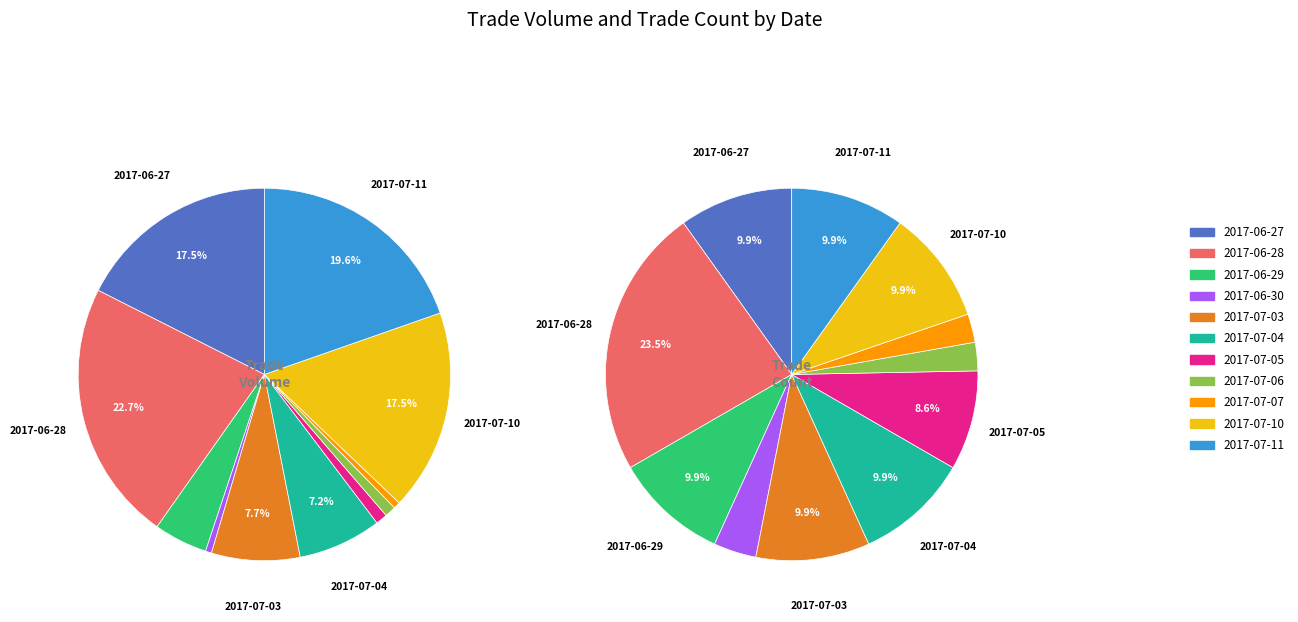

To the nearest percent, what percentage of the pie is 2017-07-04?

7%